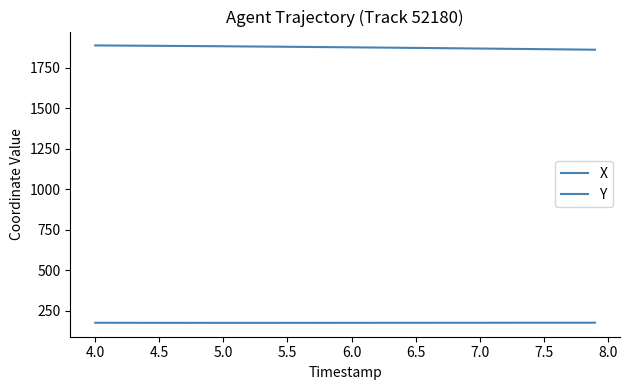

Is this an area chart (filled region under the line)?

No